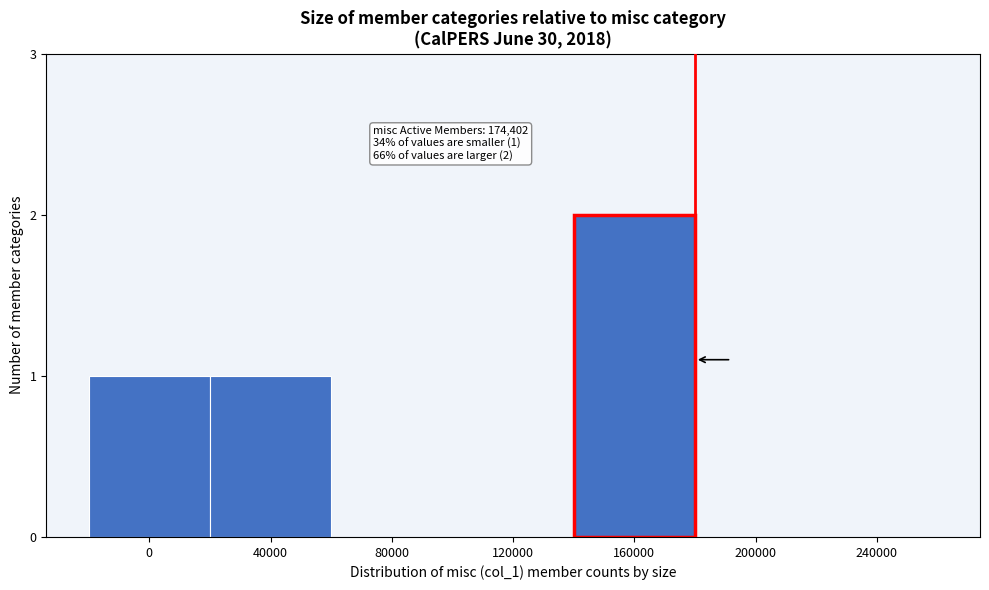

Reading left to right, what are all the values shown in this chart?

0=1	40000=1	80000=0	120000=0	160000=2	200000=0	240000=0